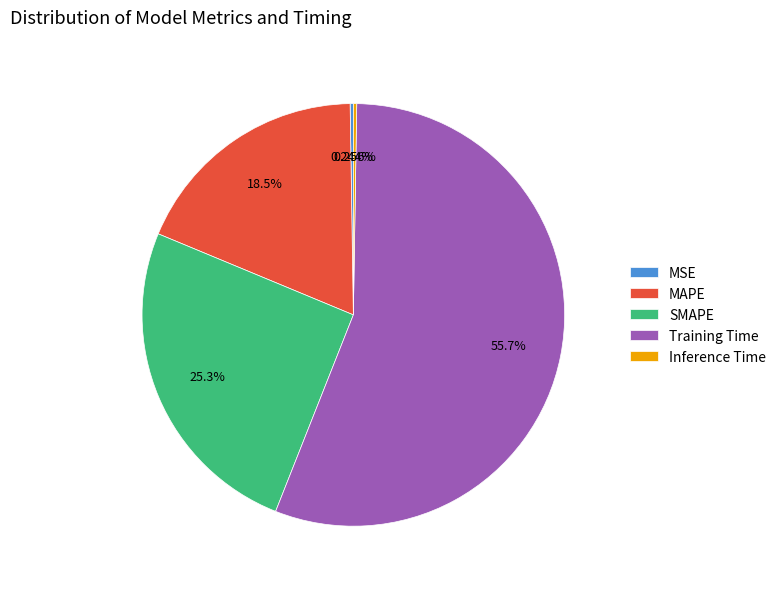

Which slice is the largest?

Training Time